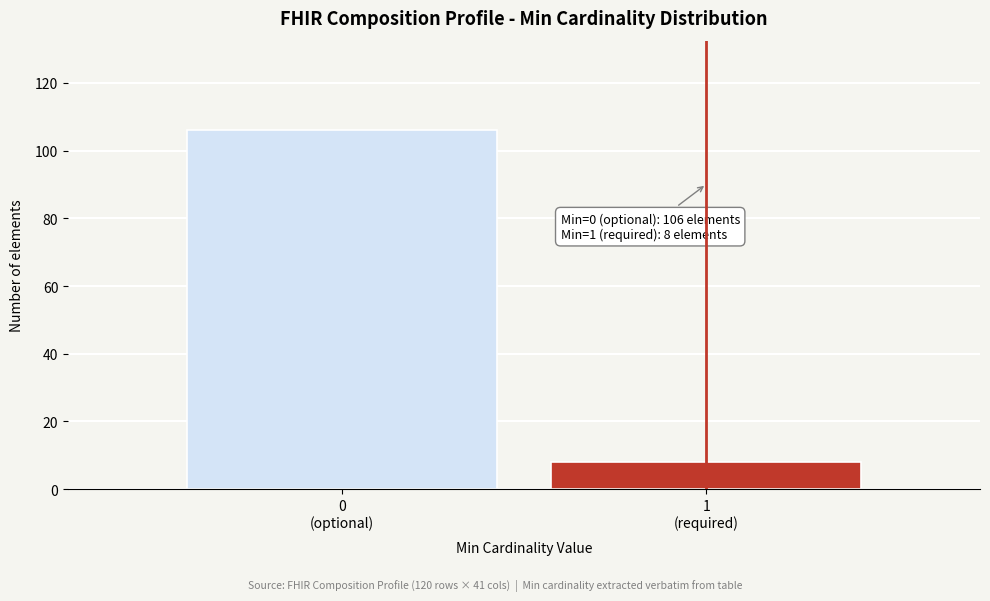

Reading left to right, list all the values displayed in this chart.

106	8